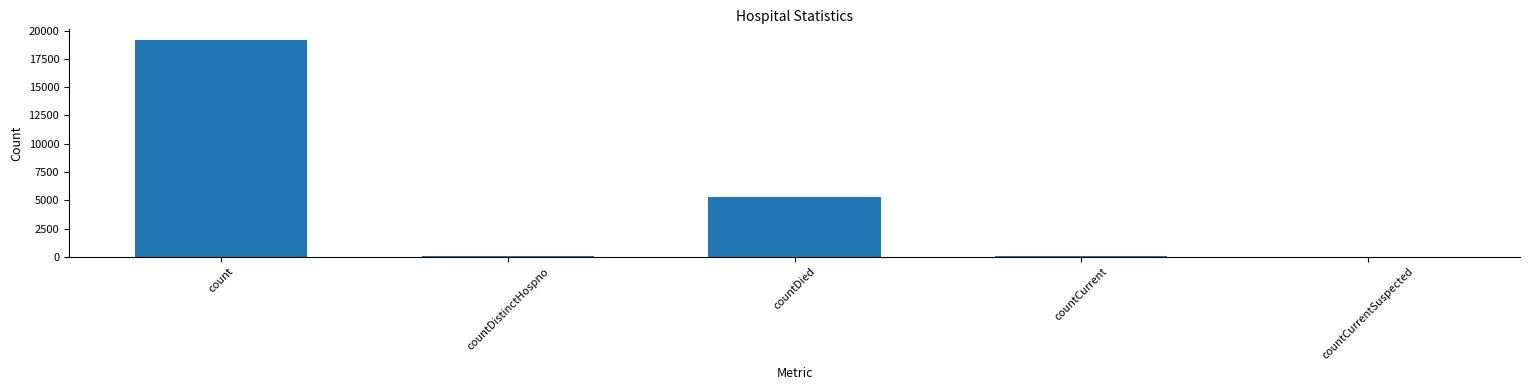

True or false: the data shows 0 at countCurrentSuspected.

True